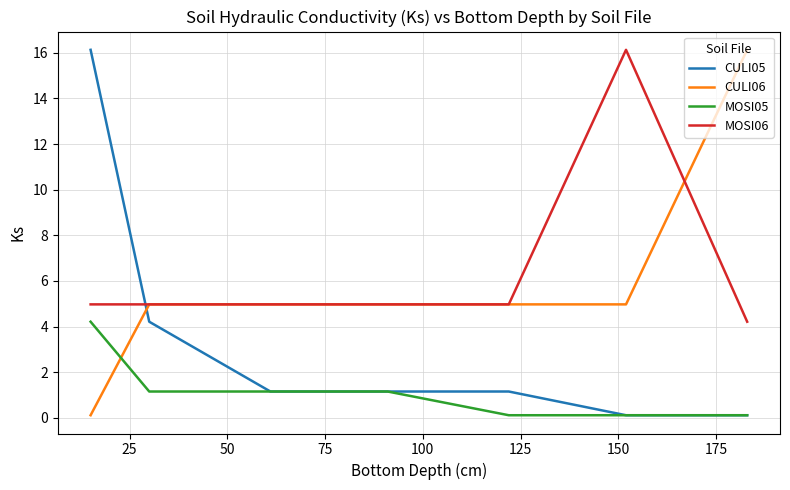

What is the maximum value for CULI05?

16.1